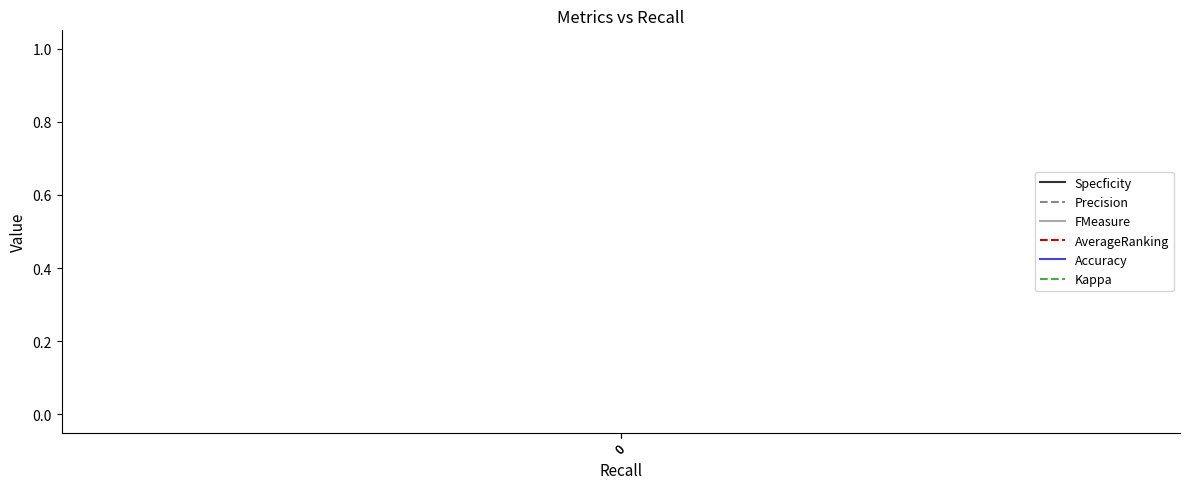

Is the value of Precision at 0 greater than the value of Kappa at 0?

No